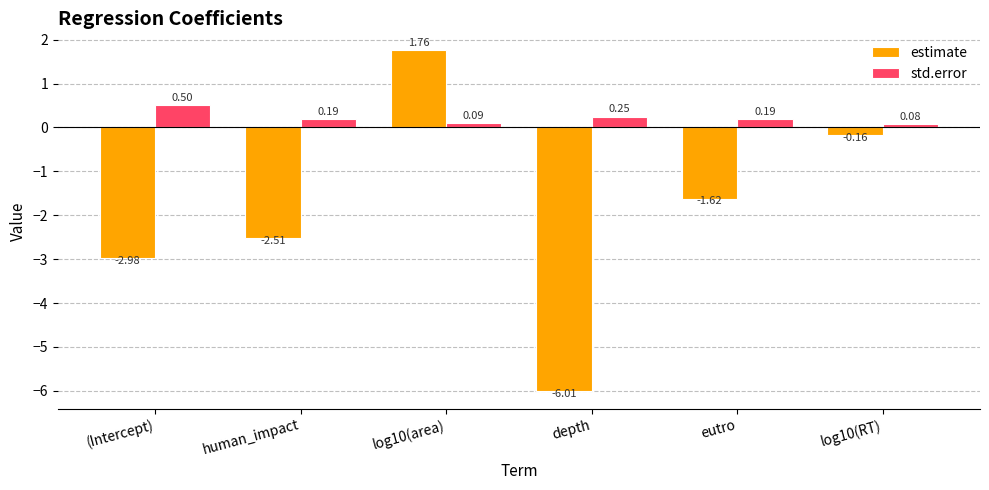

The value of estimate at eutro is -0.7. True or false?

False